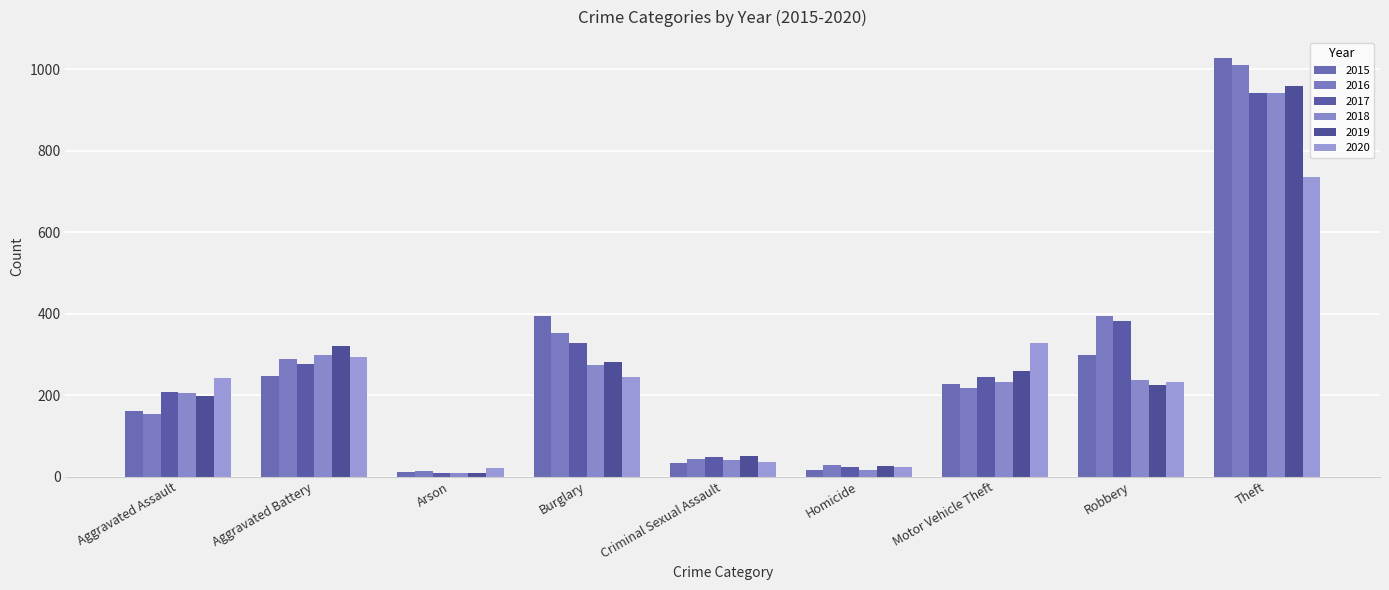

How many bars are there in each group?

6